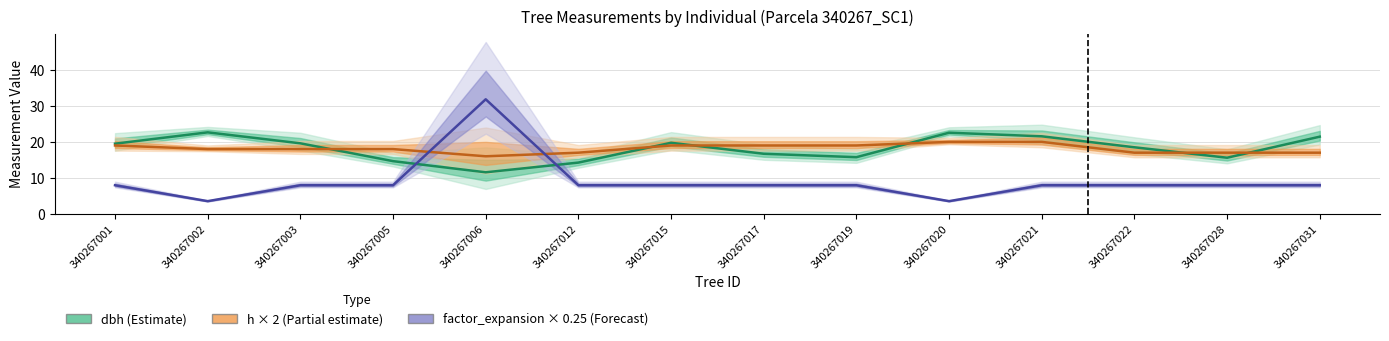

How many data points in h × 2 (Partial estimate) are less than 18?

5